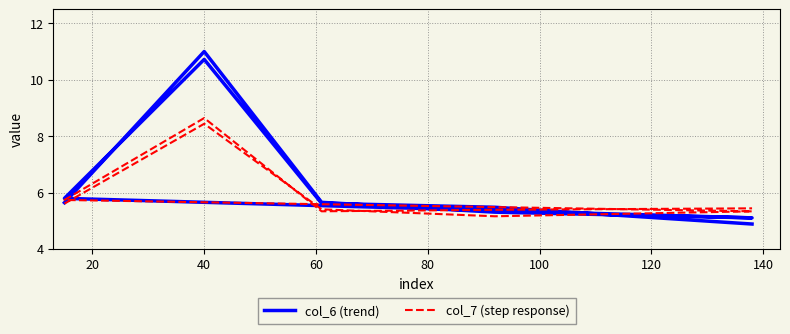

Which series has the largest total across all categories?

col_6 (trend)